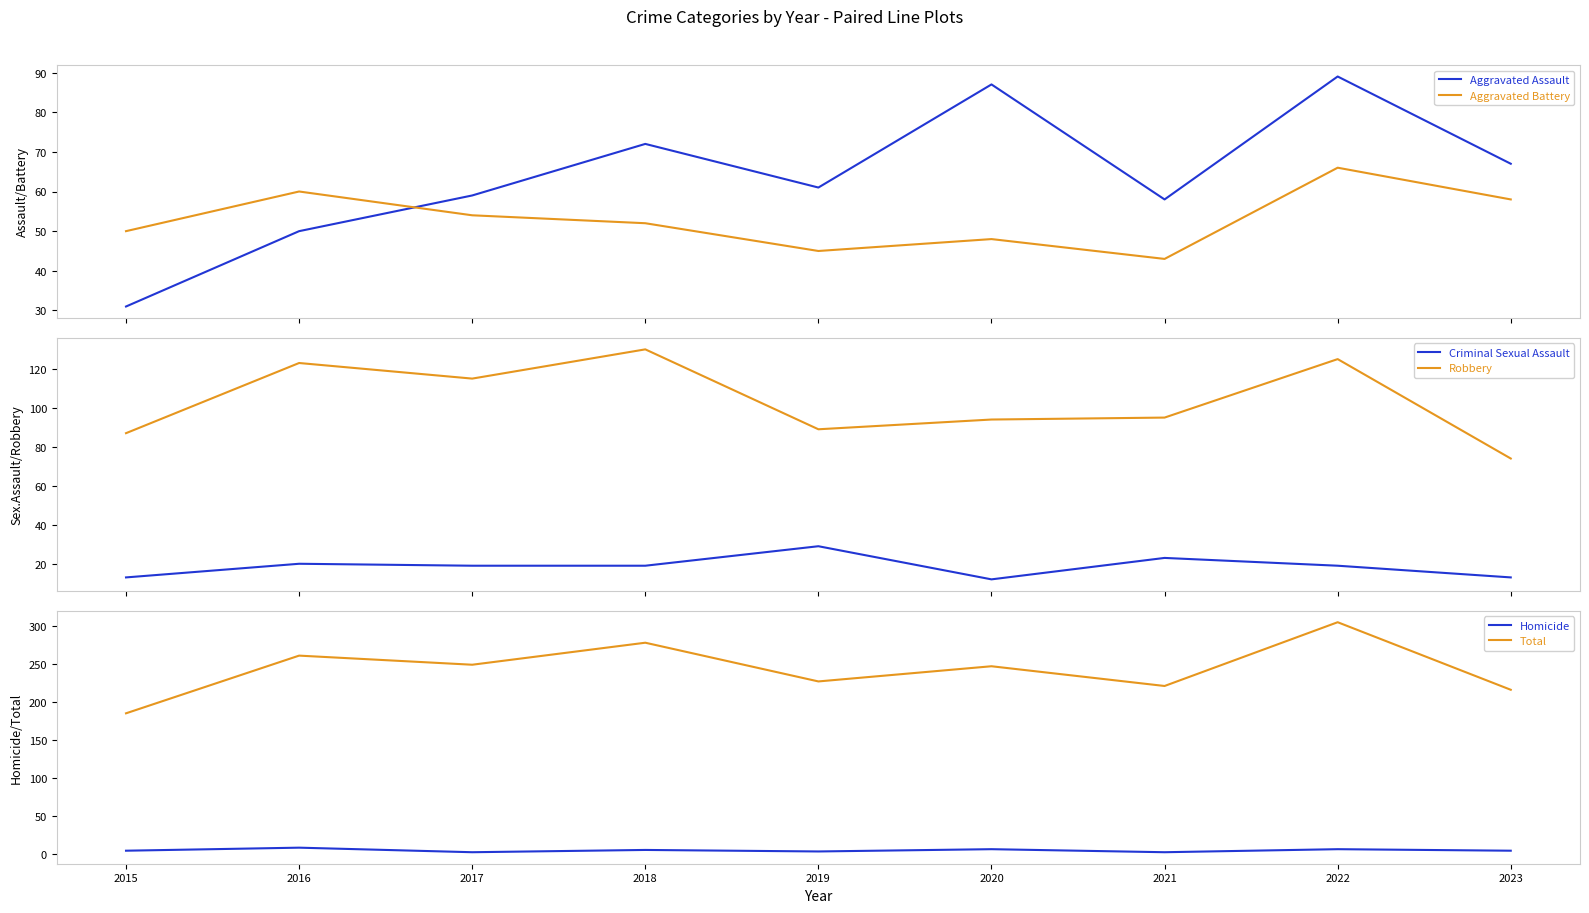

How many data points in Criminal Sexual Assault are above 19?

3